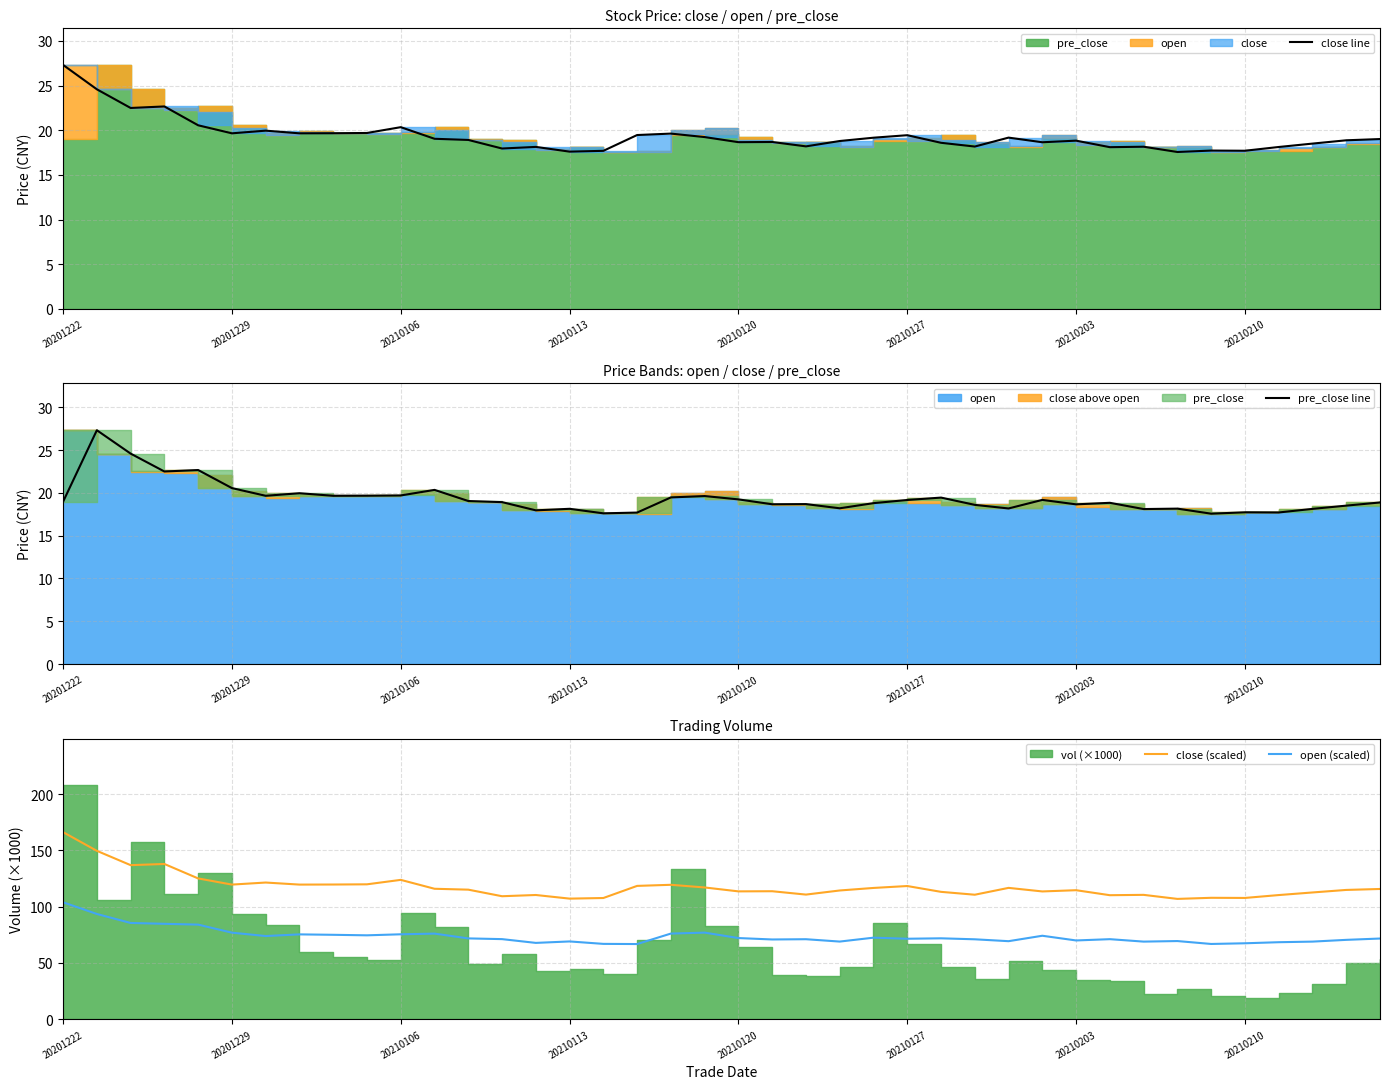

What is the value of the open (scaled) point at the 13th from the left?

71.8